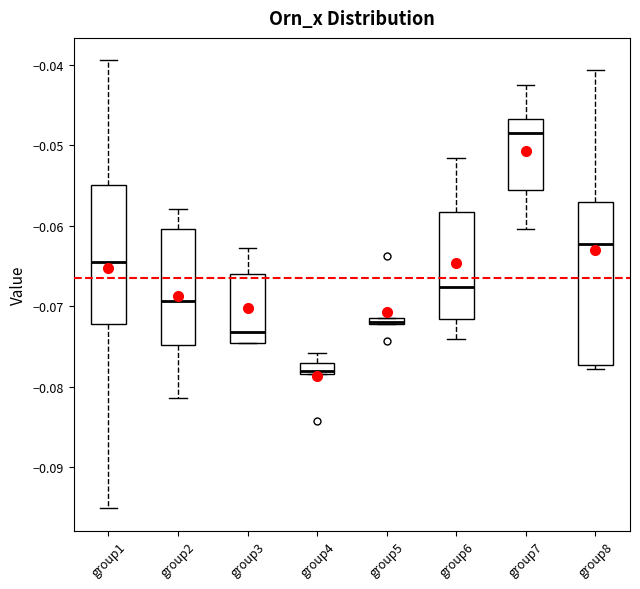

Where is the lower edge of the box for group7 on the y-axis? The values are not printed on the chart, so give them approximately, as read against the axis.

-0.056